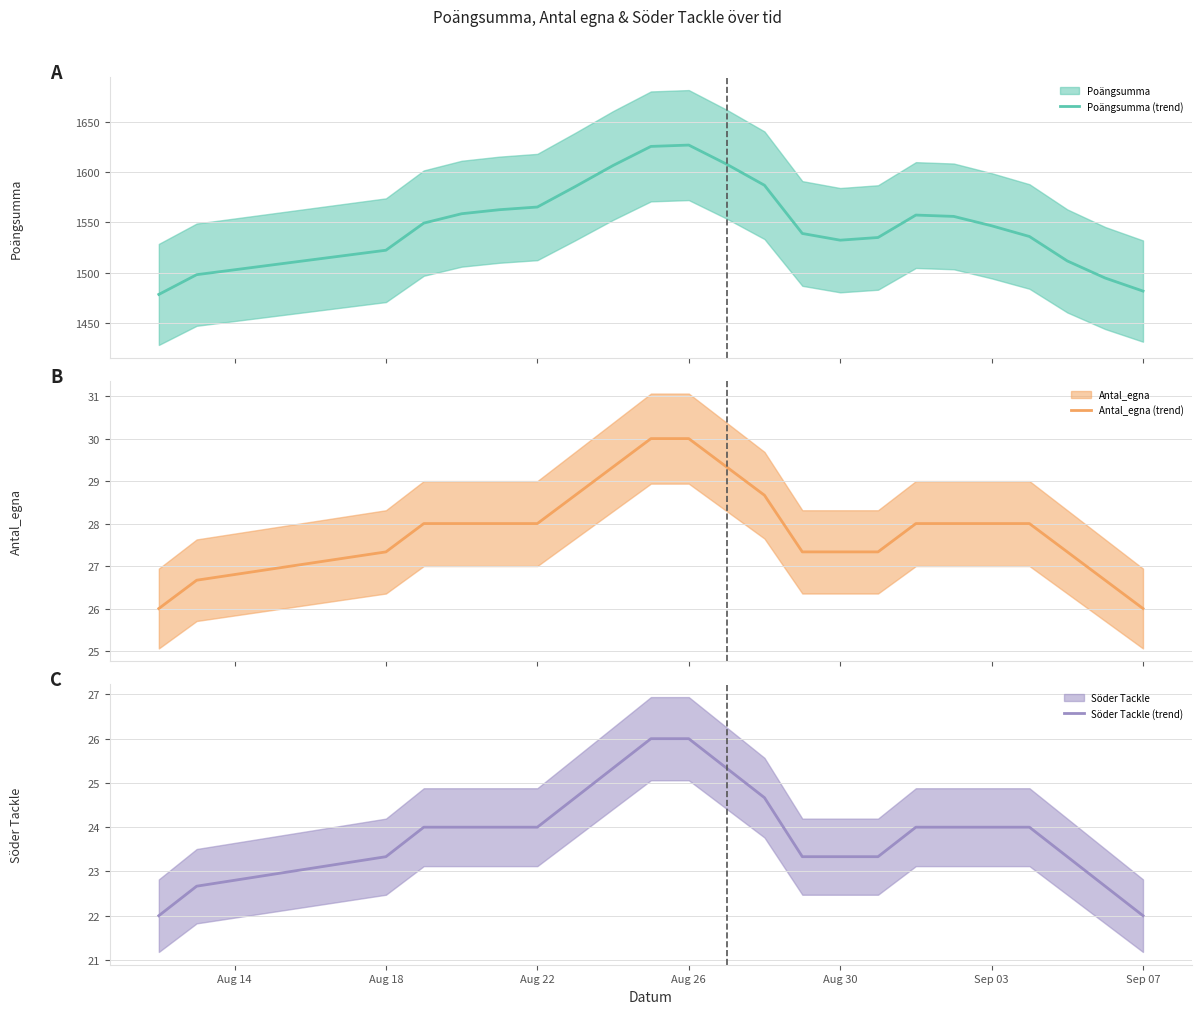

The Söder Tackle (trend) series shows 6.5 at Aug 30. True or false?

False